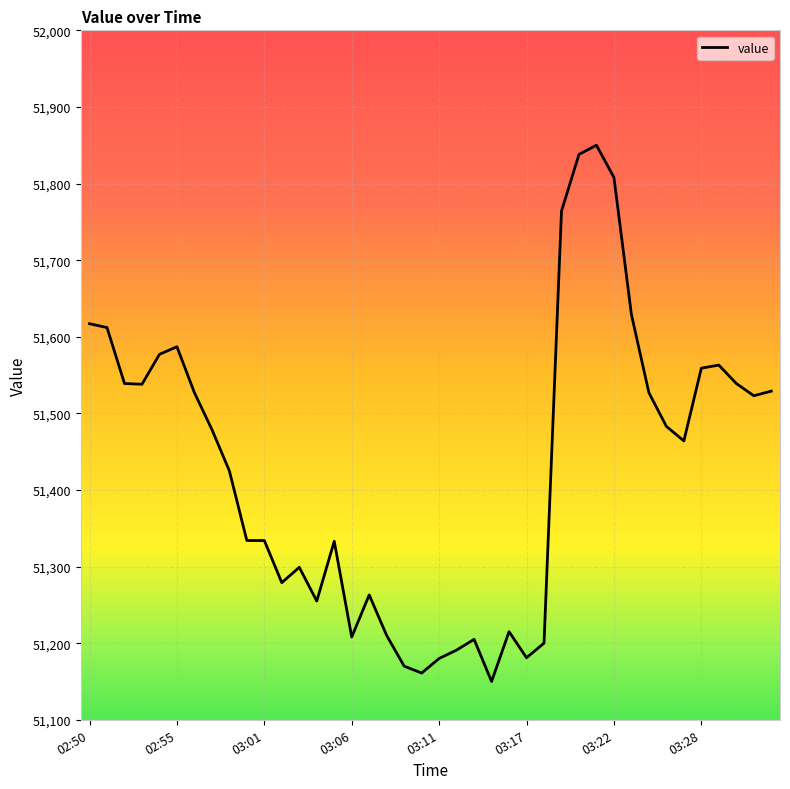

What is the minimum value shown in the chart?

51150